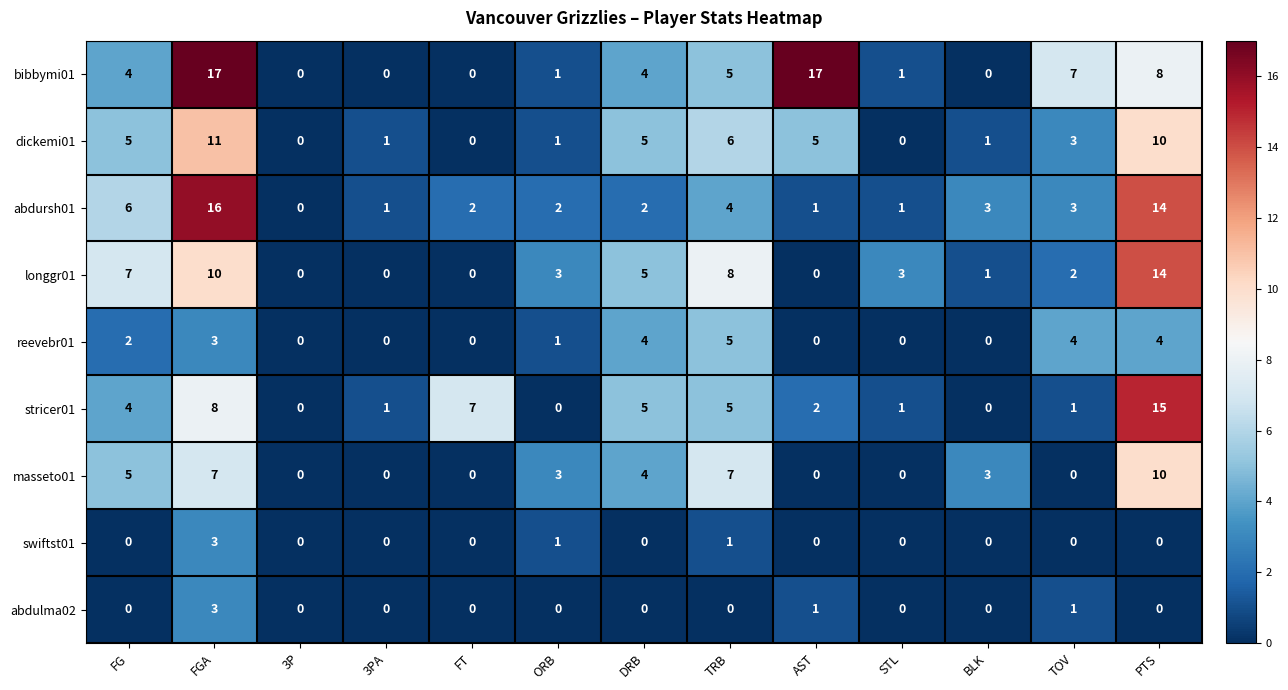

How many abdulma02 values are between 0 and 1?

12